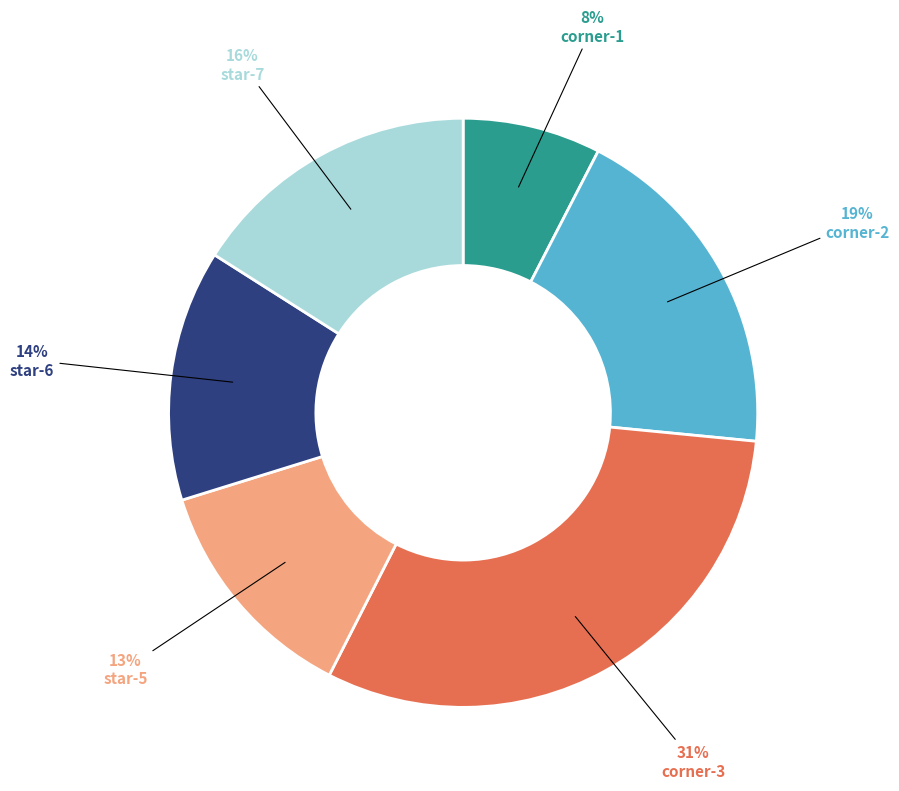

Which has a higher value, star-7 or corner-3?

corner-3